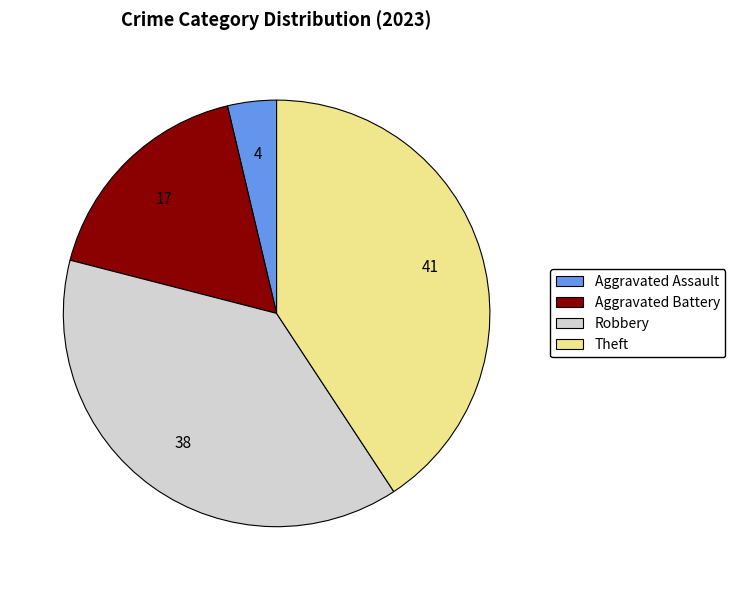

How many slices are in this pie chart?

4